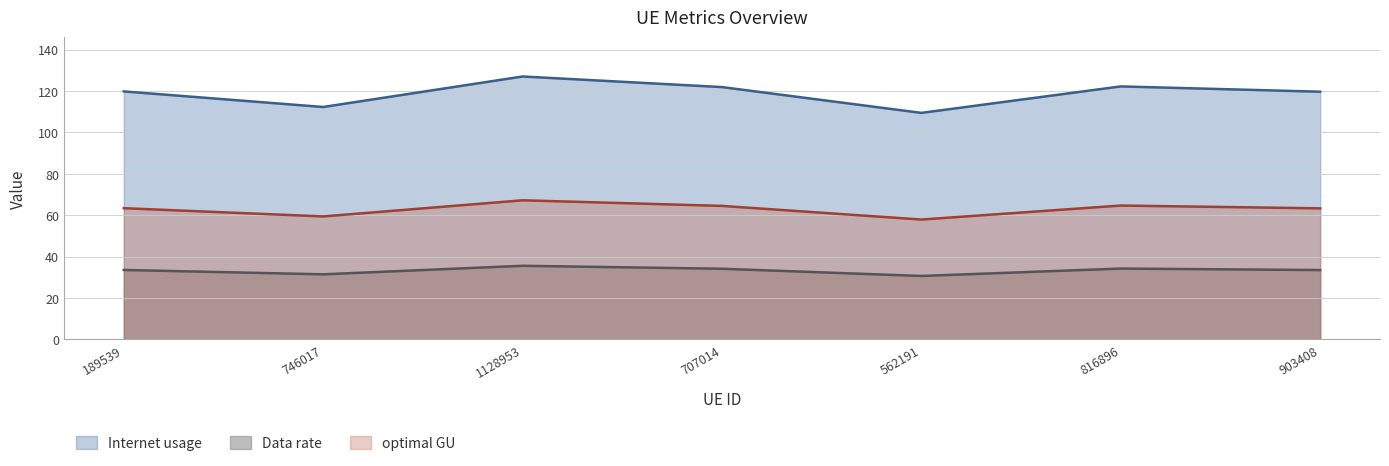

At which label is Data rate closest to 33?

903408